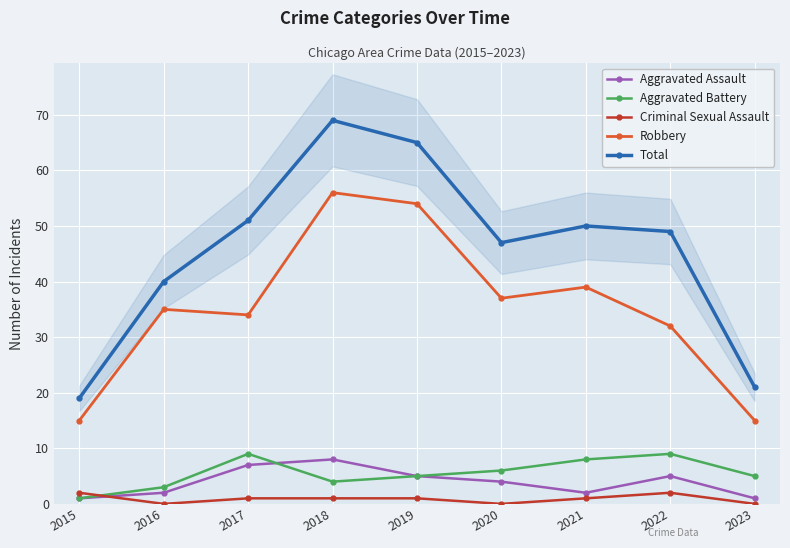

Reading right to left, what are all the values shown in this chart?

Aggravated Assault: 1	5	2	4	5	8	7	2	1
Aggravated Battery: 5	9	8	6	5	4	9	3	1
Criminal Sexual Assault: 0	2	1	0	1	1	1	0	2
Robbery: 15	32	39	37	54	56	34	35	15
Total: 21	49	50	47	65	69	51	40	19